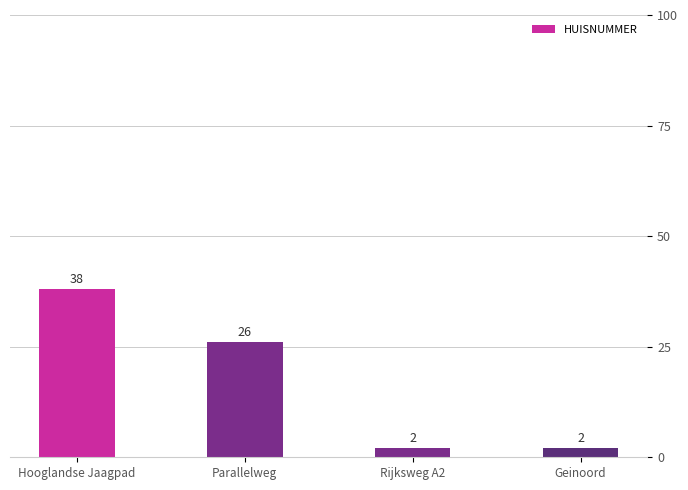

Count the values in the range 2 to 38.

4